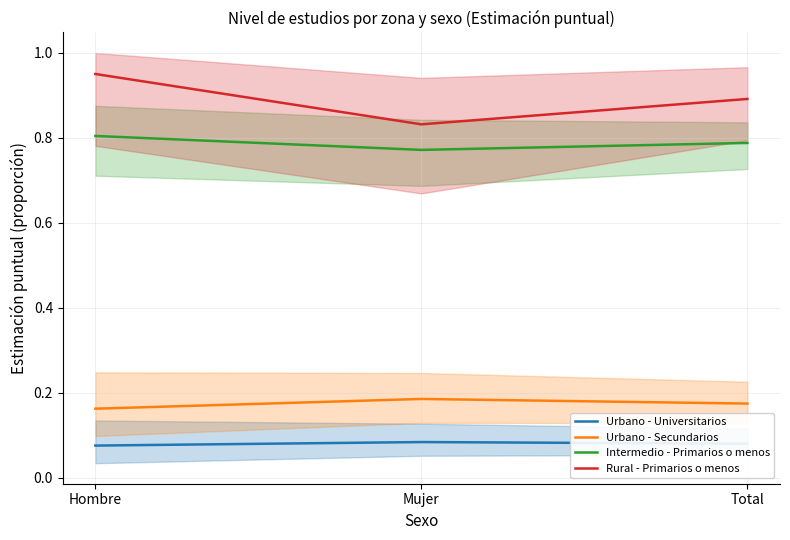

What is the total value across all series at Hombre?

2.0